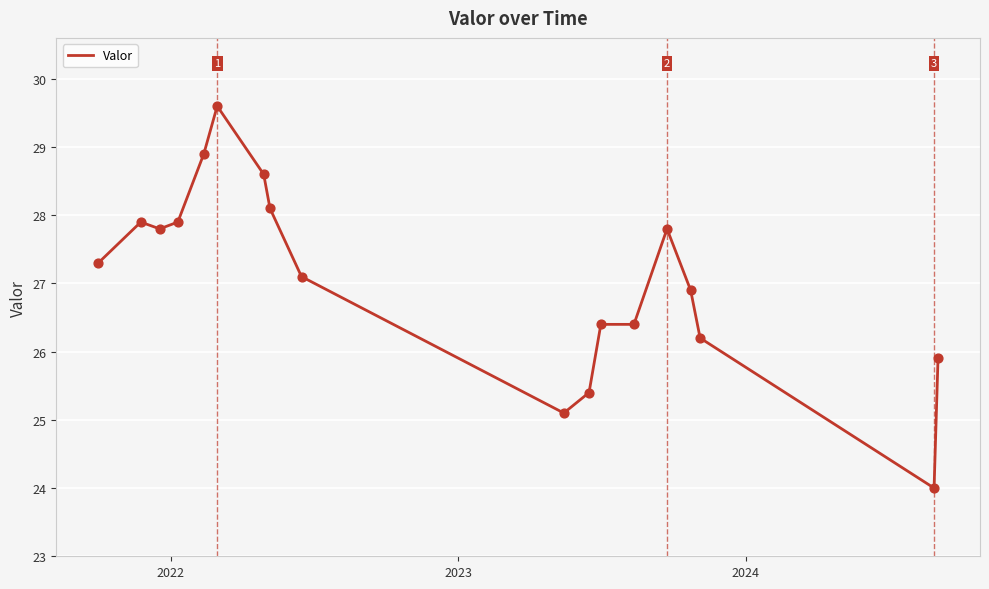

What is the greatest value displayed?

29.6